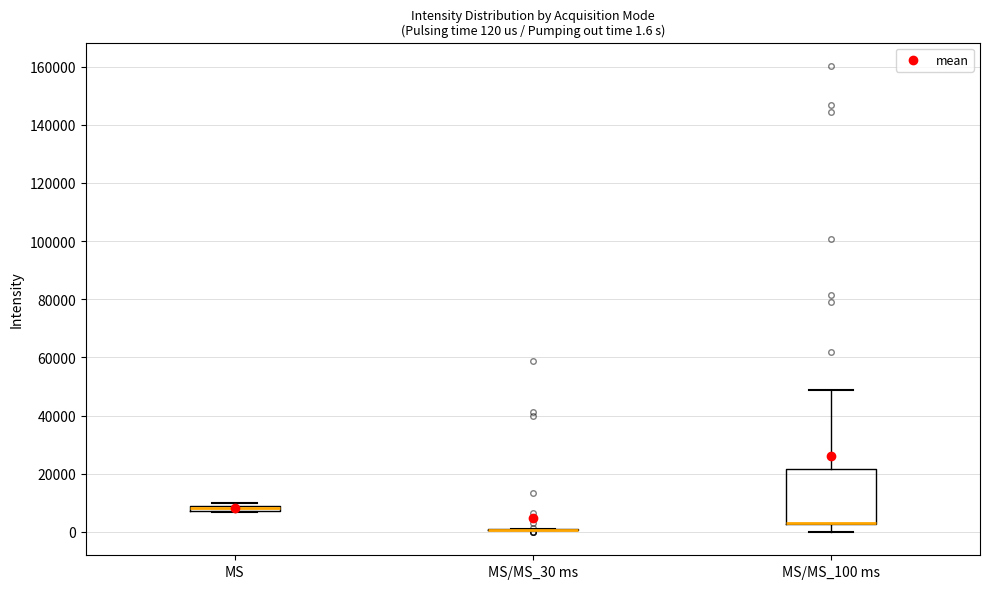

Which box is the tallest, from its lower edge to its upper edge?

MS/MS_100 ms